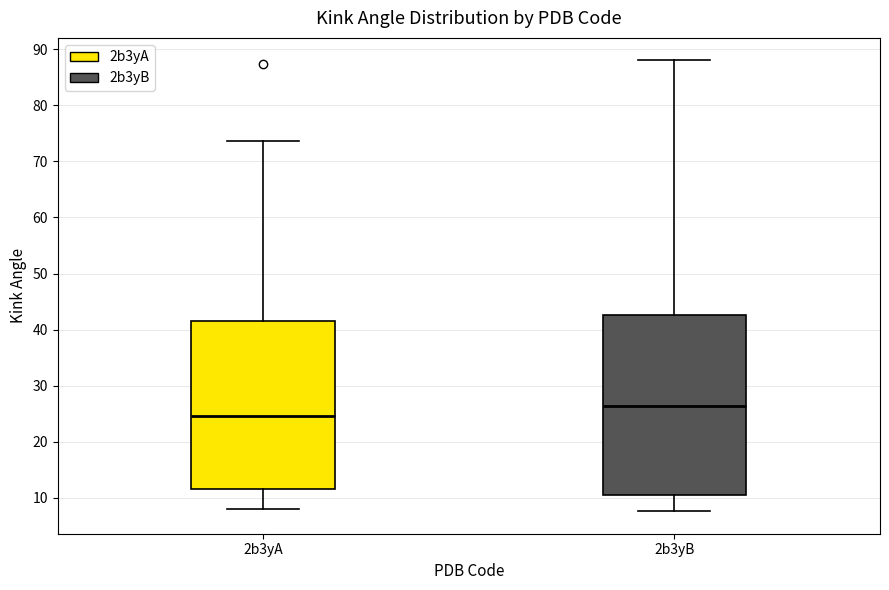

Reading left to right, read every box against the y-axis: the position of its median line, the range the box covers, and the ends of its whiskers. The values are not printed on the chart, so give them approximately, as read against the axis.

2b3yA: median 25, box 12 to 41, whiskers 8 to 74
2b3yB: median 26, box 11 to 43, whiskers 8 to 88